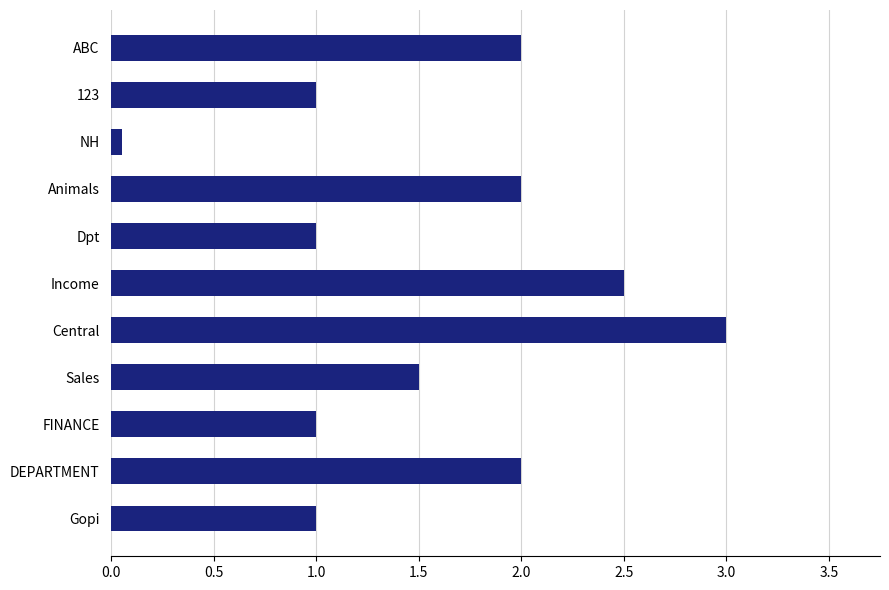

Read the value at ABC.

2.0